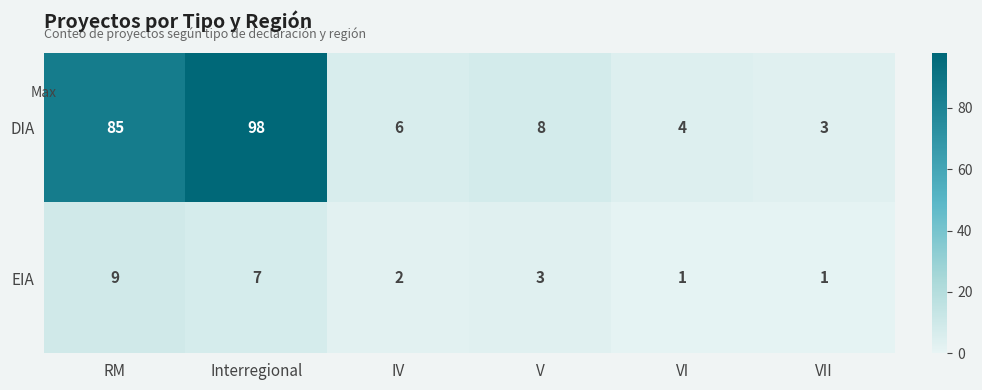

At which label does DIA first exceed 8?

RM